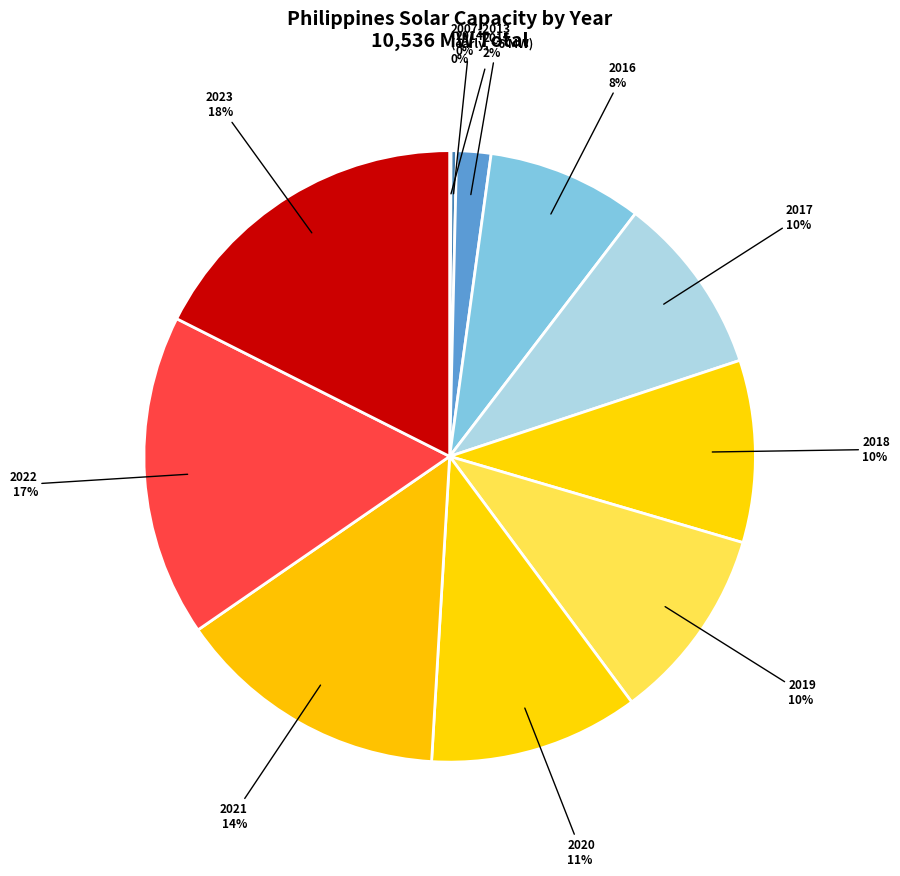

Is there any slice that represents more than half of the pie?

No